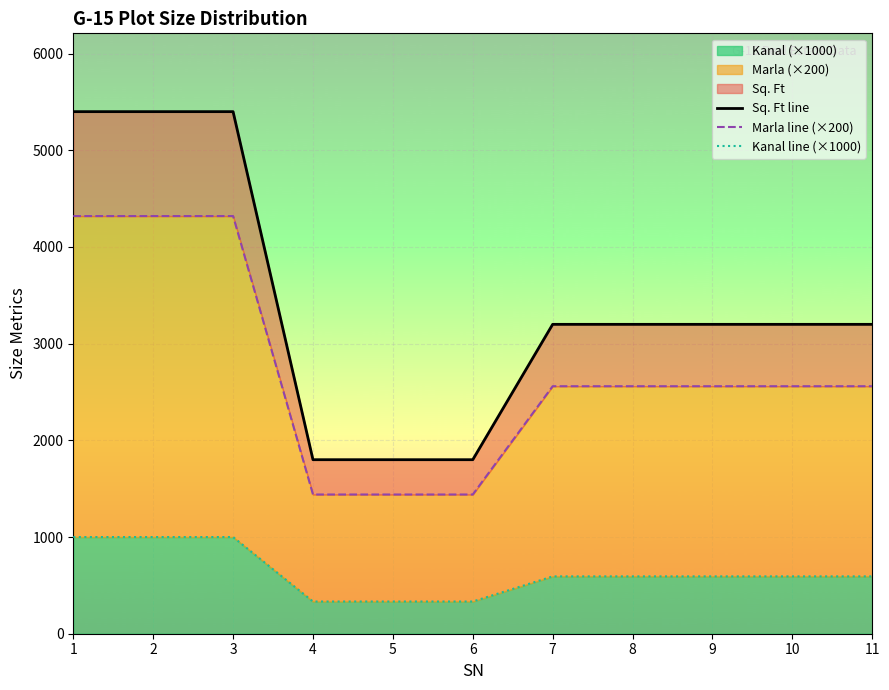

Which series has the largest range (max minus min)?

Sq. Ft line